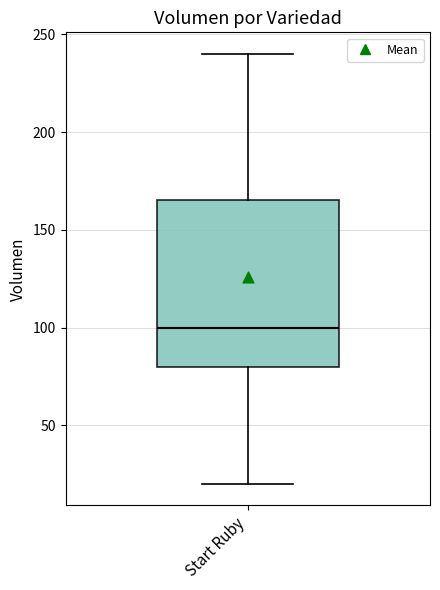

Transcribe this box plot: give where the median line is, the range the box spans, and where the two whiskers end, as read against the y-axis. The values are not printed on the chart, so give them approximately, as read against the axis.

median 100, box 80 to 165, whiskers 20 to 240